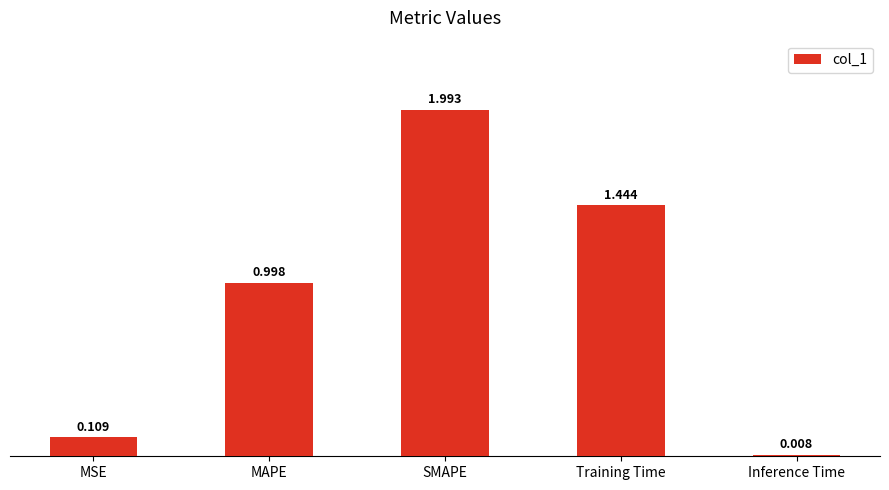

Between MSE and SMAPE, which is larger?

SMAPE